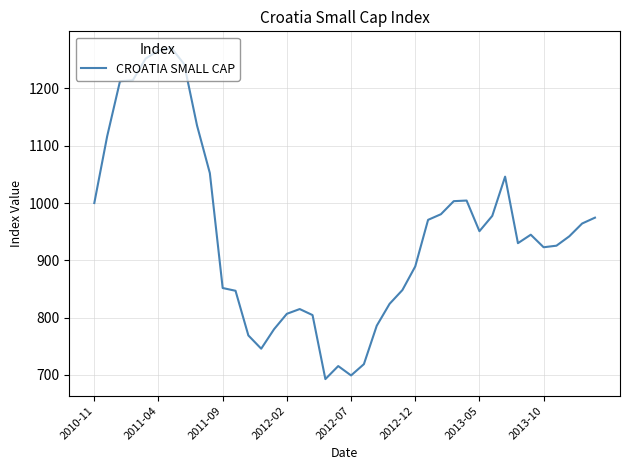

What is the difference between the maximum and minimum values?

577.9